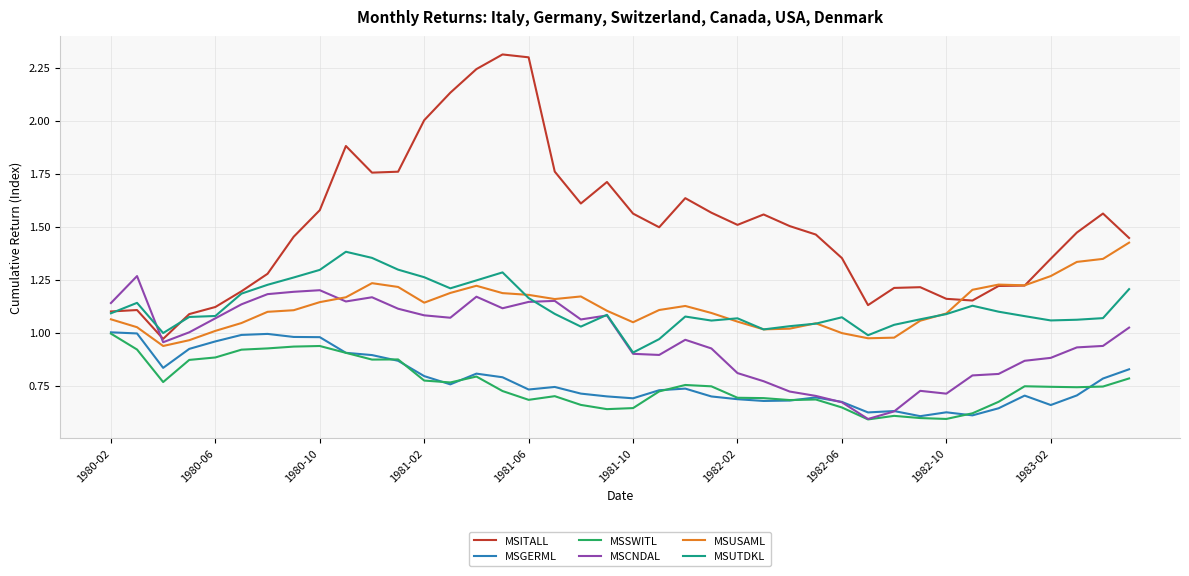

Which series has the widest spread of values?

MSITALL